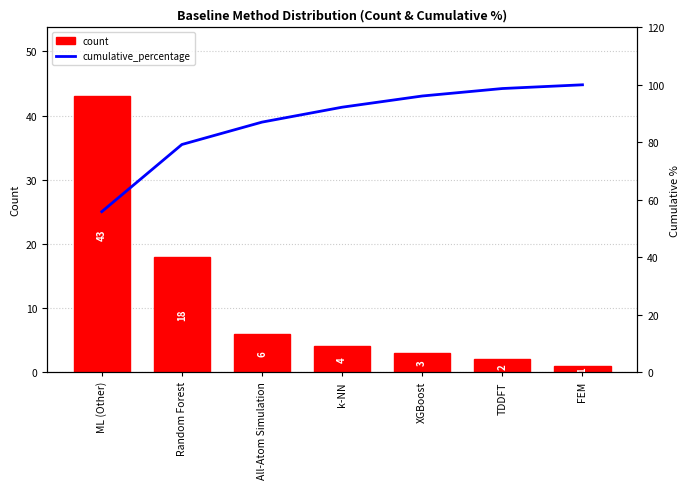

Reading left to right, list all the values displayed in this chart.

count: 43.0	18.0	6.0	4.0	3.0	2.0	1.0
cumulative_percentage: 55.8	79.2	87.0	92.2	96.1	98.7	100.0